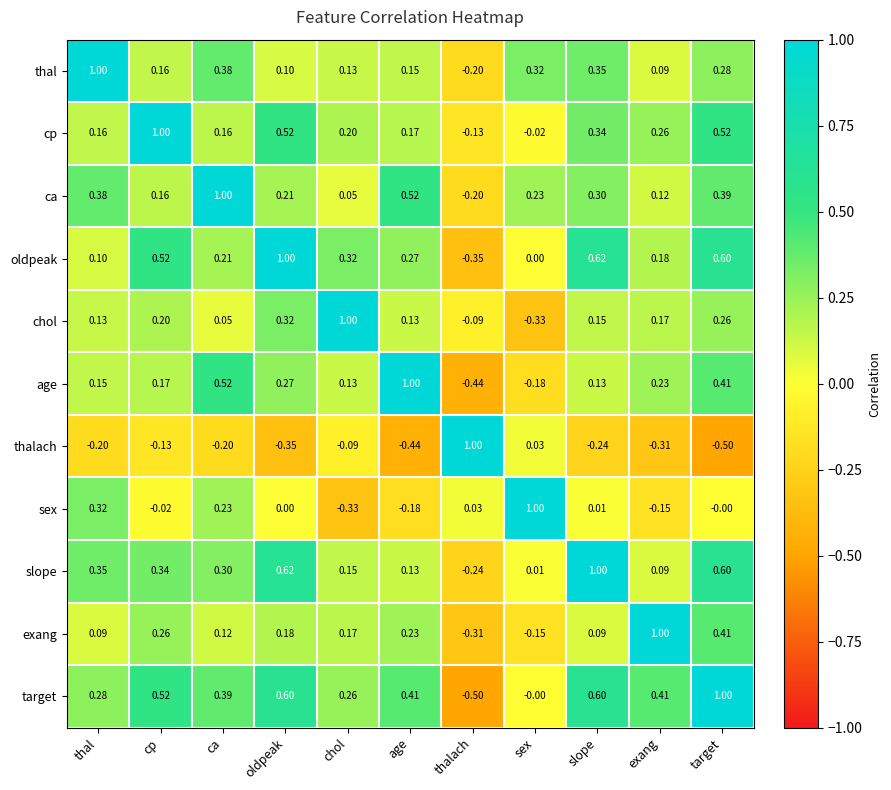

Which series has the largest total across all categories?

target